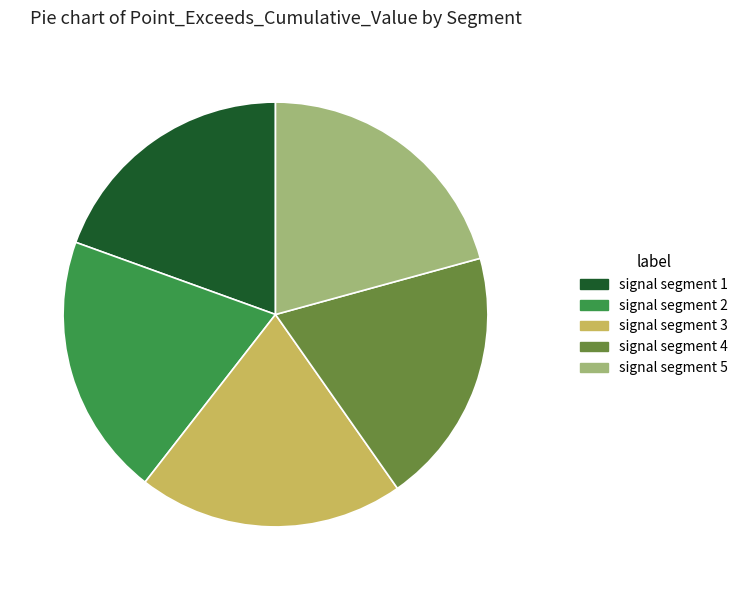

Does signal segment 5 account for over 50% of the chart?

No